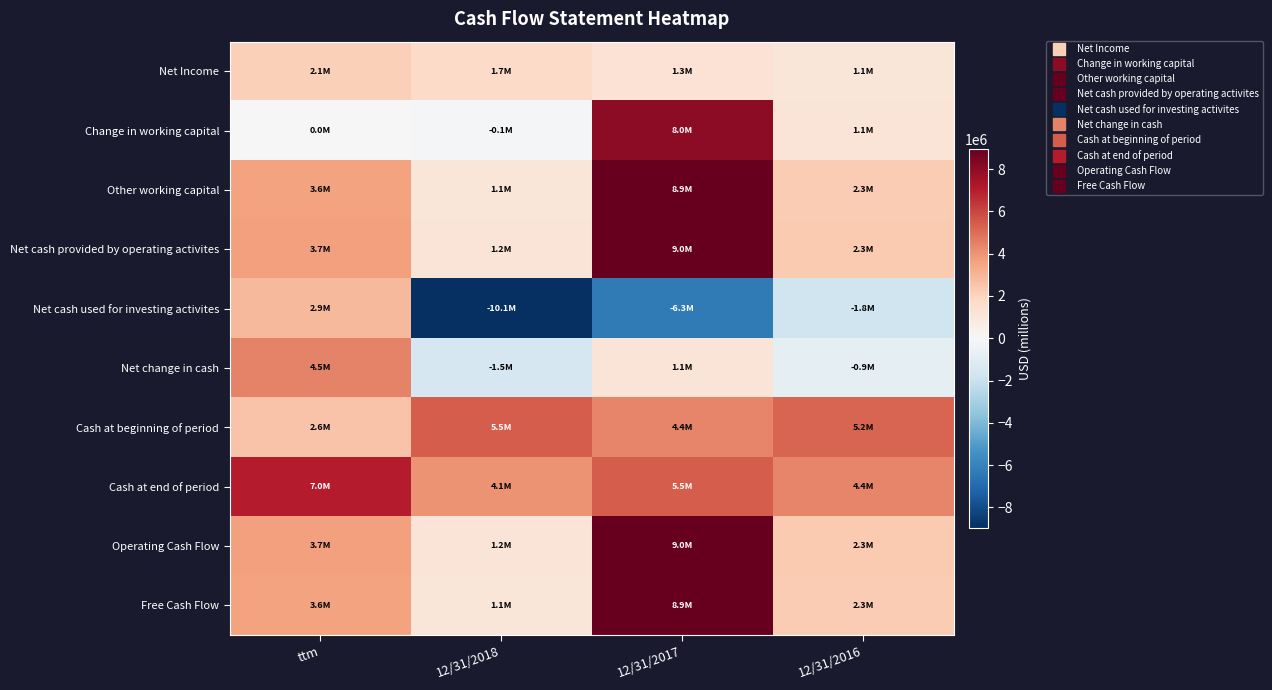

Which series has the largest range (max minus min)?

Net cash used for investing activites